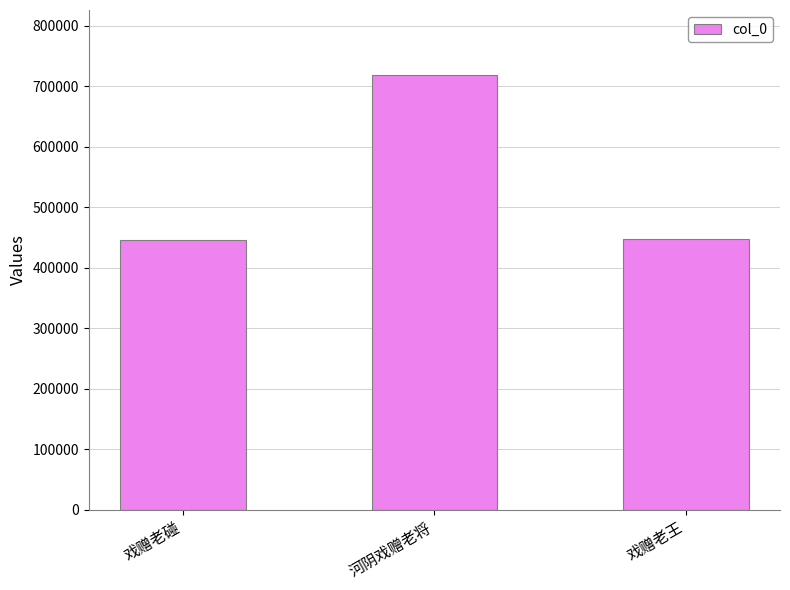

Approximately how many times larger is the value at 戏赠老碰 compared to 河阴戏赠老将?

0.6